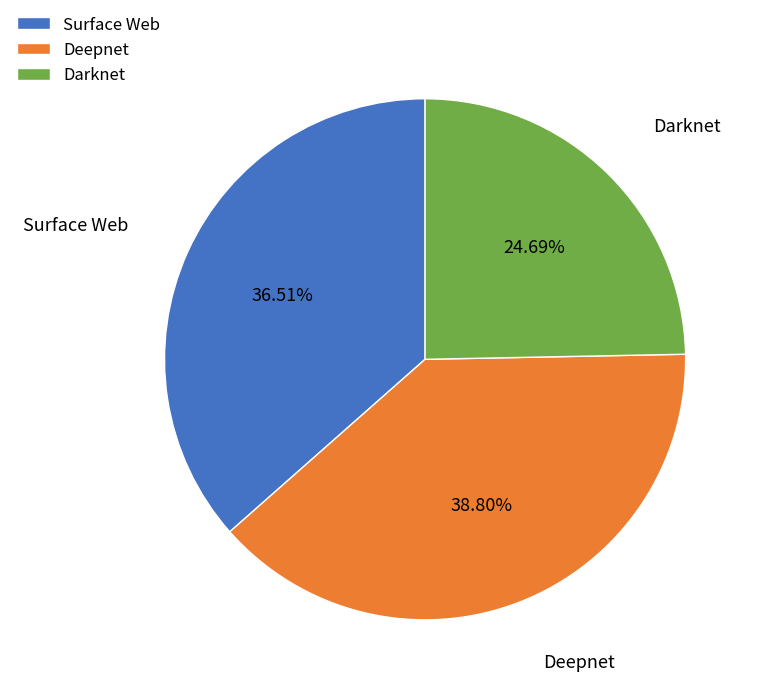

What percentage is the Deepnet slice, to the nearest percent?

39%